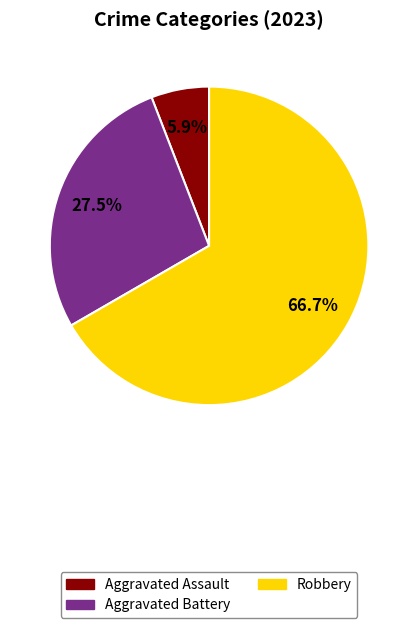

Count the number of slices in the pie.

3